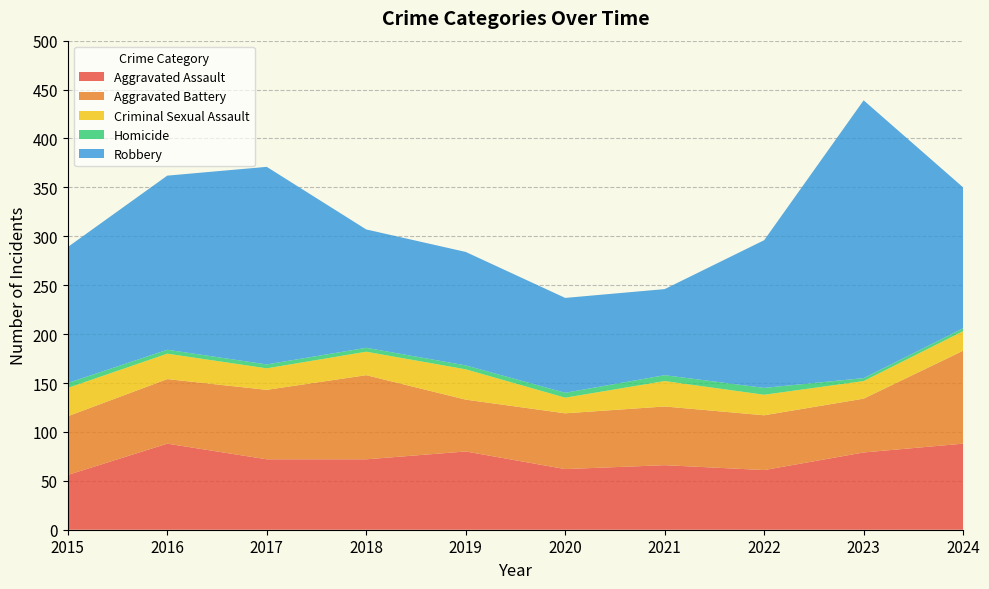

Reading left to right, transcribe all the data shown in this chart.

Aggravated Assault: 2015=56	2016=88	2017=72	2018=72	2019=80	2020=62	2021=66	2022=61	2023=79	2024=88
Aggravated Battery: 2015=60	2016=66	2017=71	2018=86	2019=53	2020=57	2021=60	2022=56	2023=55	2024=95
Criminal Sexual Assault: 2015=29	2016=26	2017=22	2018=24	2019=31	2020=16	2021=26	2022=21	2023=18	2024=20
Homicide: 2015=5	2016=4	2017=4	2018=4	2019=4	2020=5	2021=6	2022=7	2023=3	2024=3
Robbery: 2015=139	2016=178	2017=202	2018=121	2019=116	2020=97	2021=88	2022=151	2023=284	2024=144